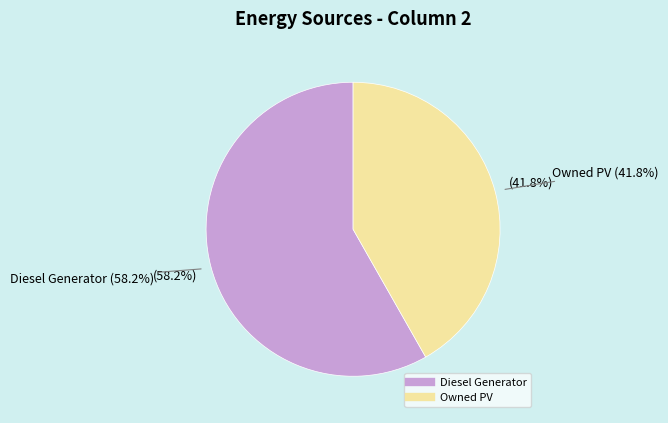

Is it true that Owned Batteries is 7% of the pie?

False